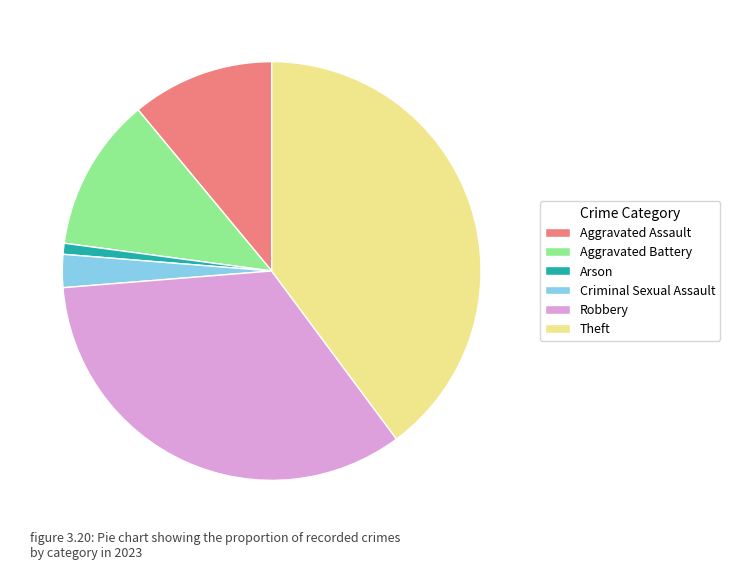

How many slices are in this pie chart?

6